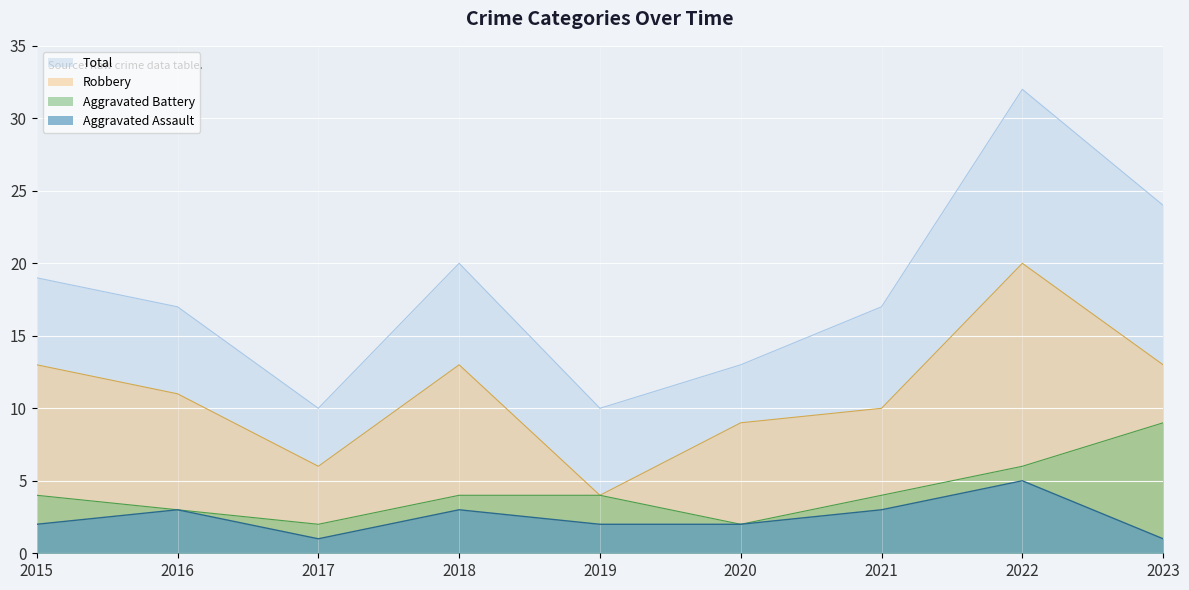

True or false: Aggravated Battery and Robbery intersect in this chart.

False